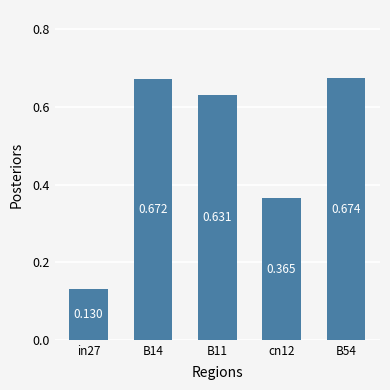

List the labels in order of value, smallest first.

in27, cn12, B11, B14, B54